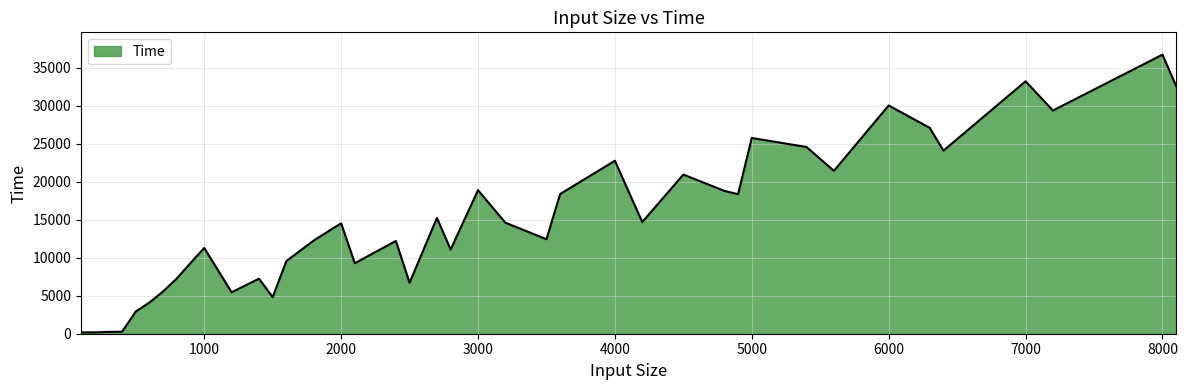

What is the greatest value displayed?

36695